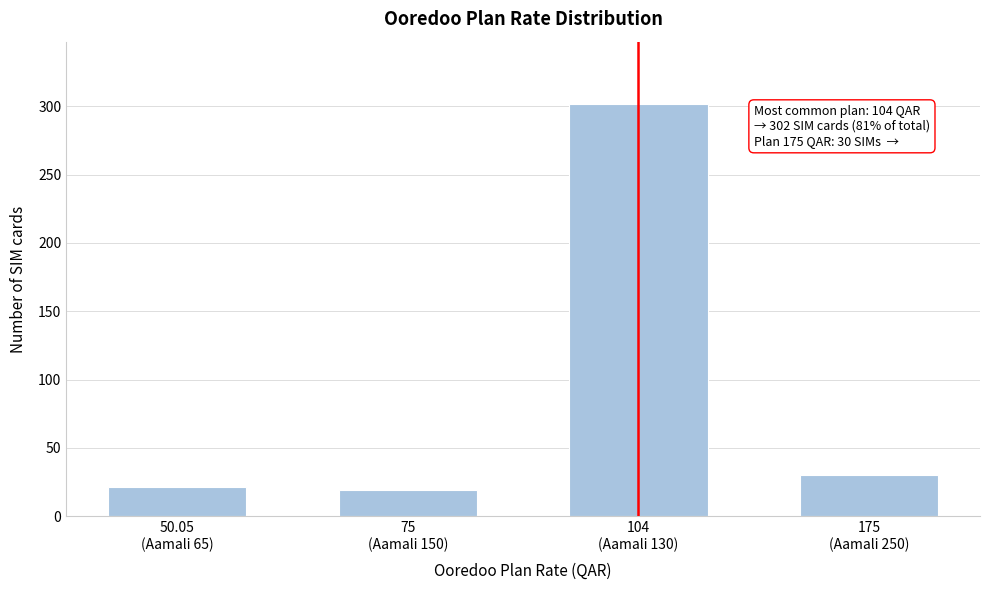

Reading right to left, extract all data points from this chart.

30	302	19	21